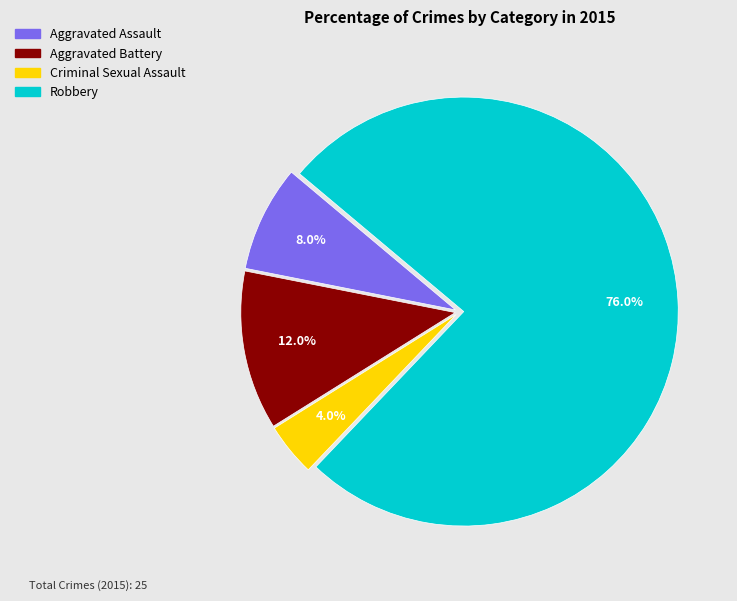

Do Aggravated Battery and Criminal Sexual Assault together represent more than half of the pie?

No